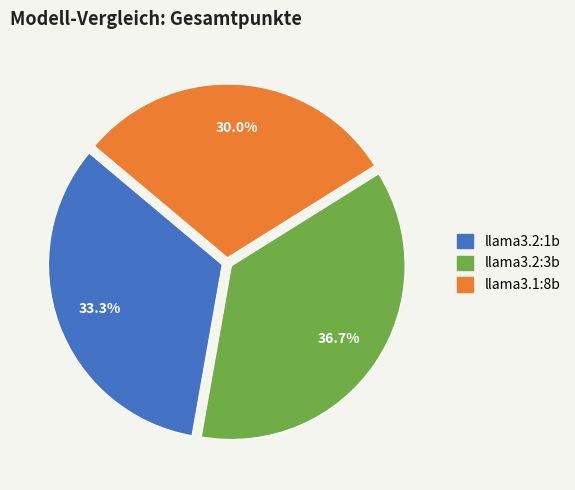

Is llama3.2:1b the majority of the pie?

No